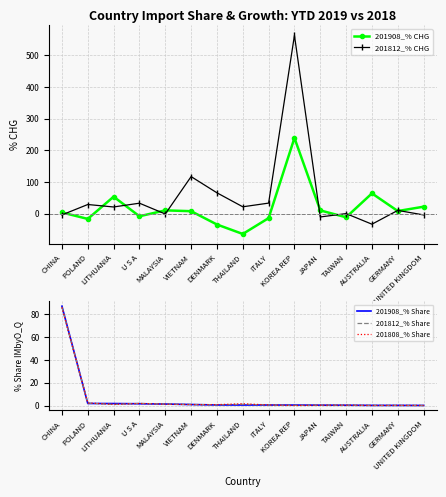

True or false: 201808_% Share has a value of 0.9 at DENMARK.

True